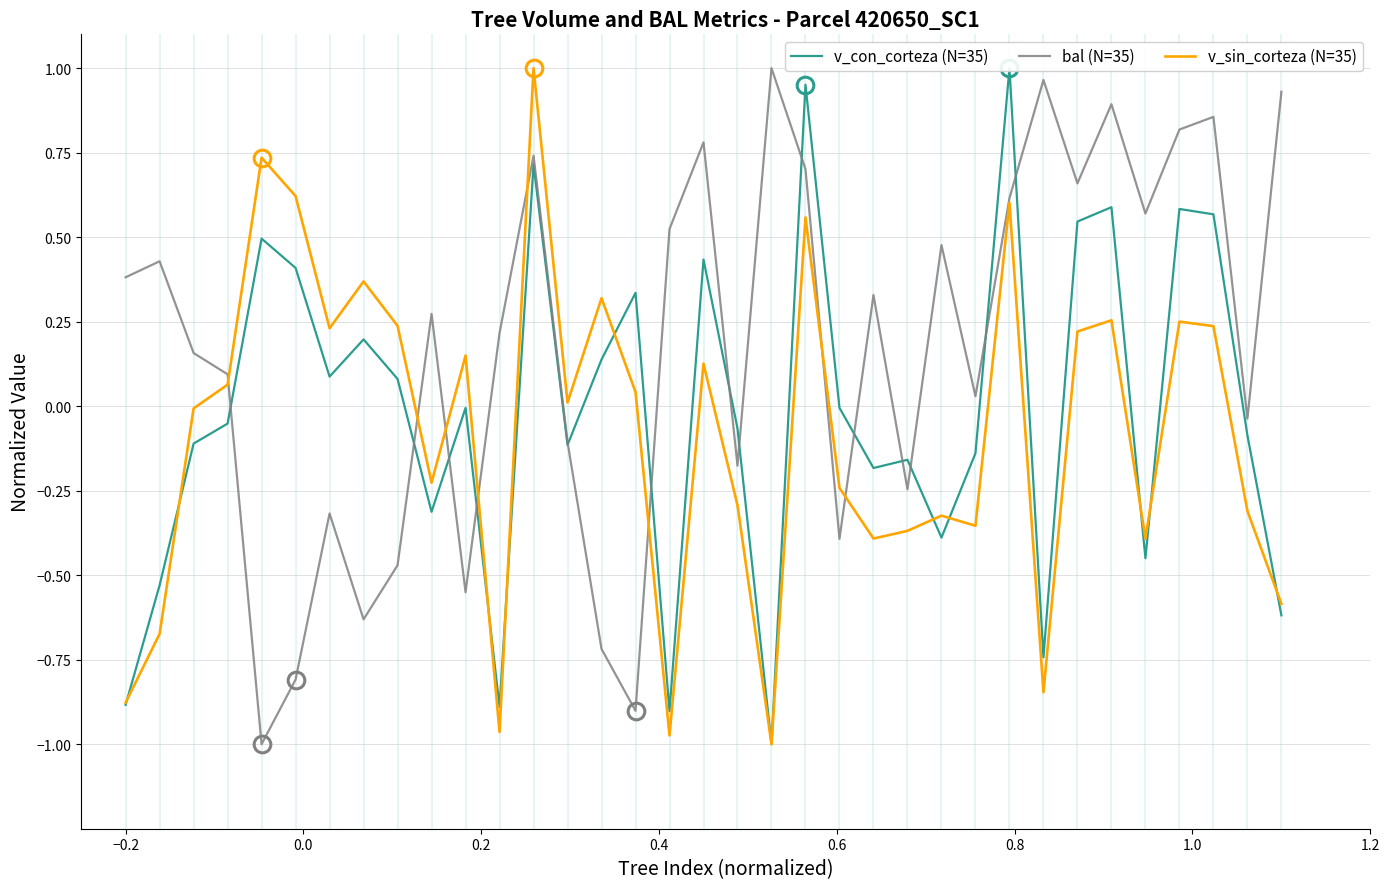

Rank the series by their maximum value, from lowest to highest.

v_con_corteza (N=35), bal (N=35), v_sin_corteza (N=35)